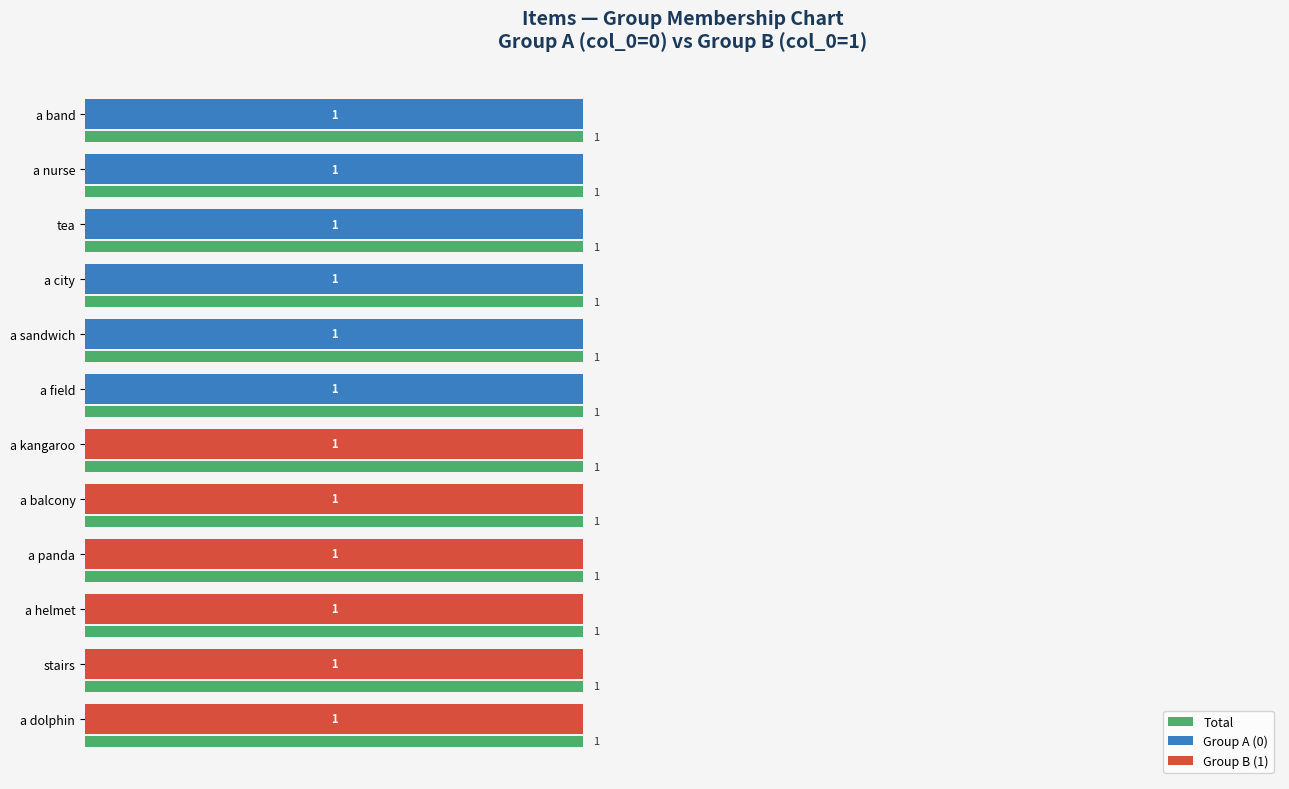

What is the sum of all Group A (0) values?

6.0